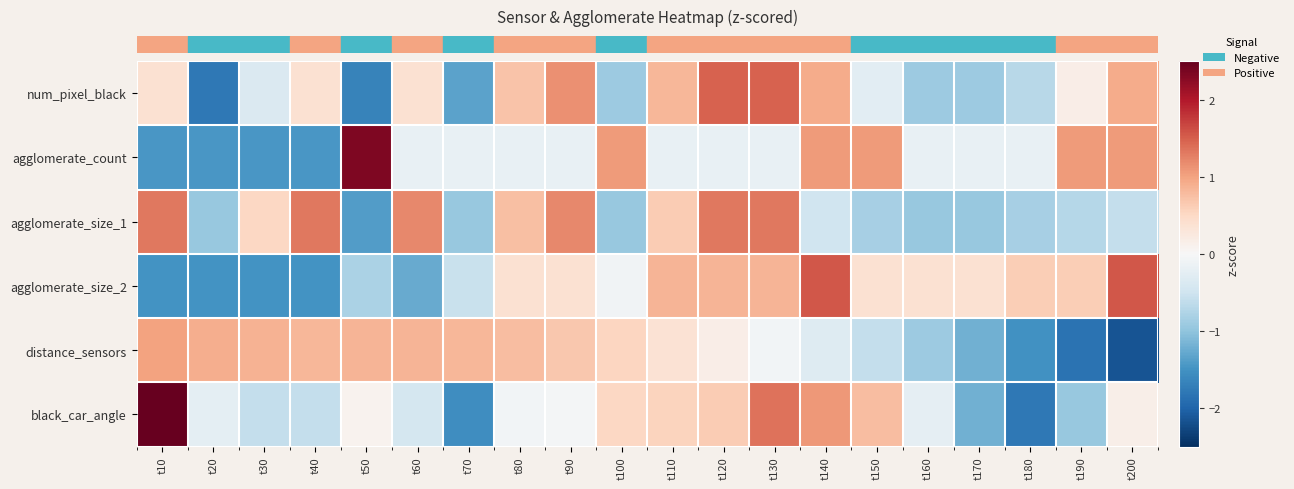

Which has a higher value, t150 or t160?

t150